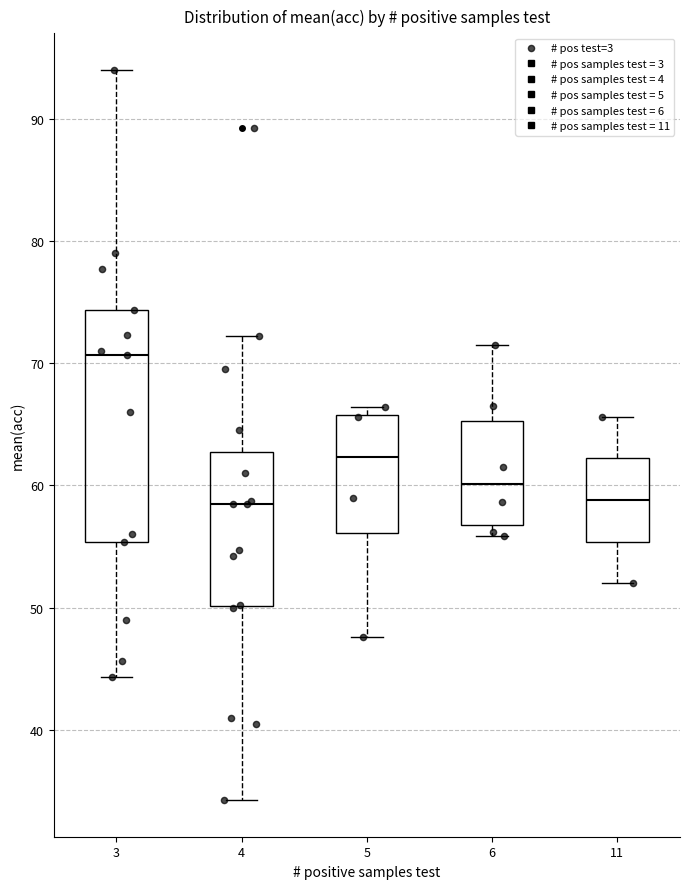

Comparing the boxes themselves (not the whiskers), which one is the tallest?

3